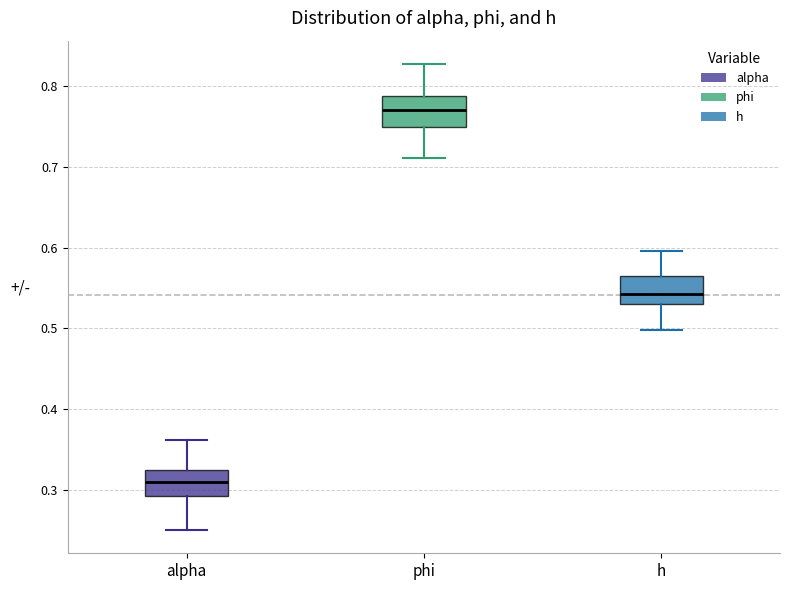

Where does the upper whisker of the box for alpha end on the y-axis? The values are not printed on the chart, so give them approximately, as read against the axis.

0.36